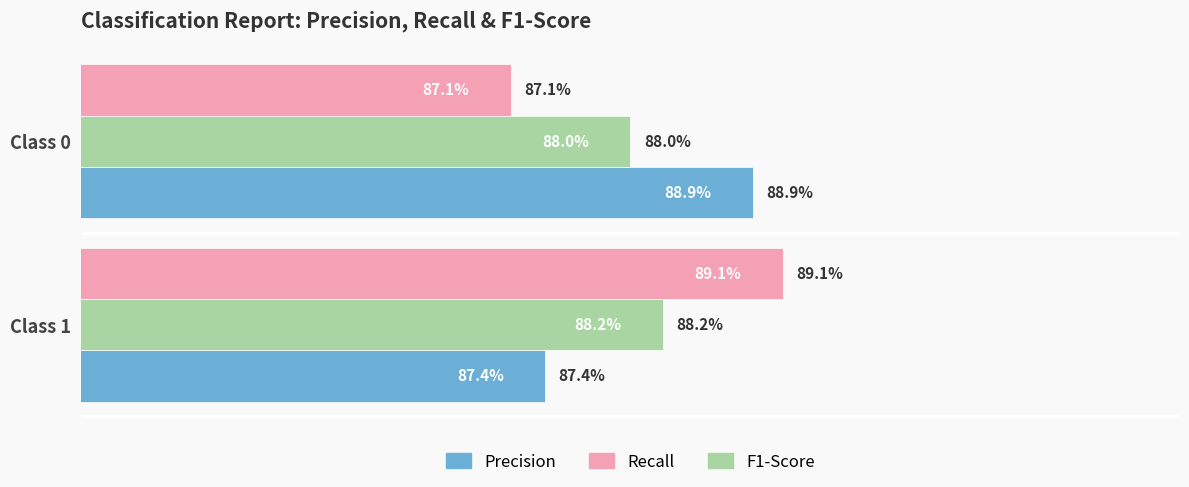

How many groups of bars are there?

2